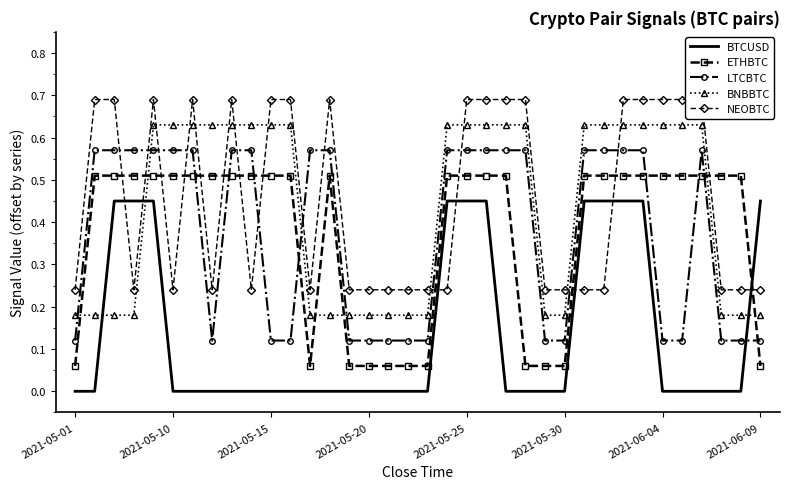

How many LTCBTC values are between 0 and 1?

36